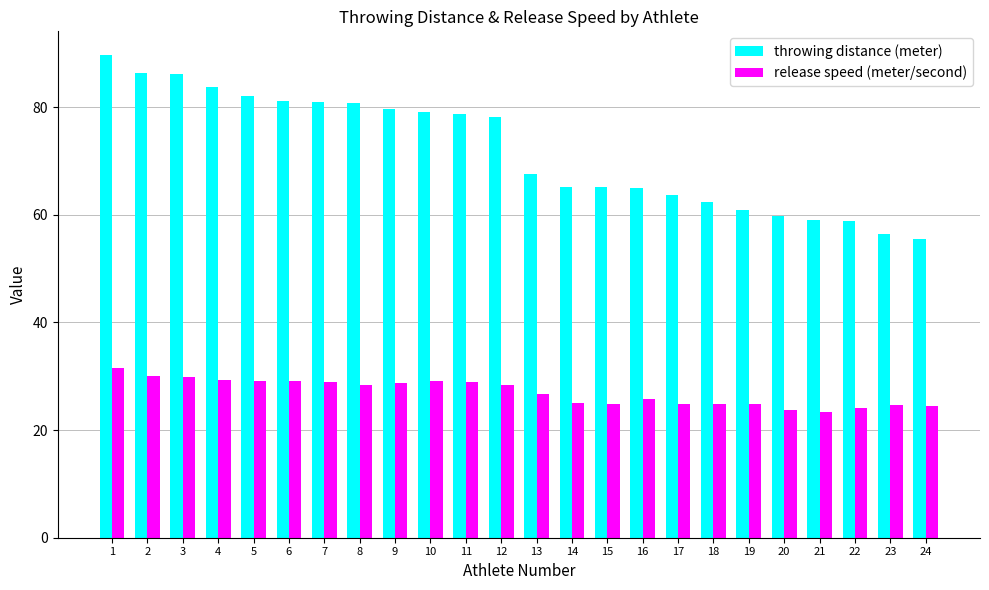

How many bars are there in total?

48